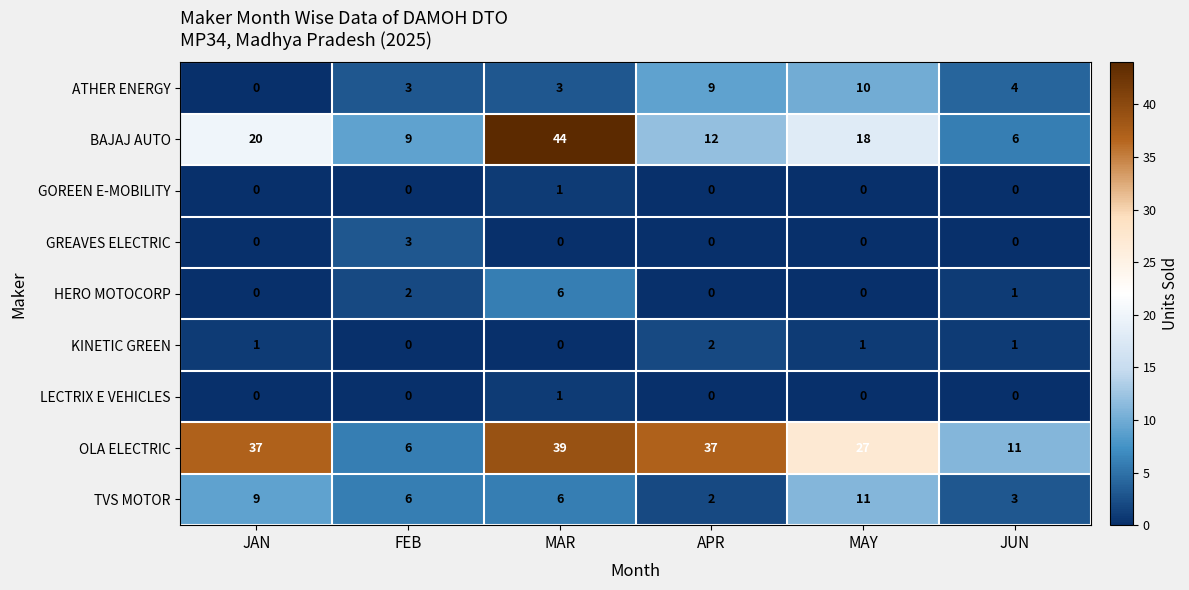

How many data points does each series have?

6